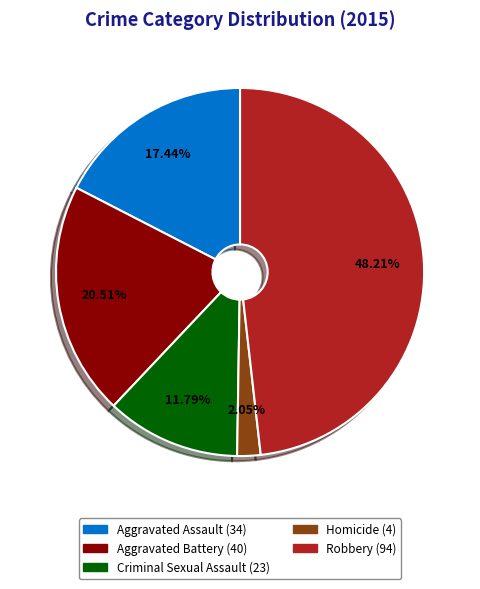

To the nearest percent, what is the difference between the largest and smallest slice percentages?

46%